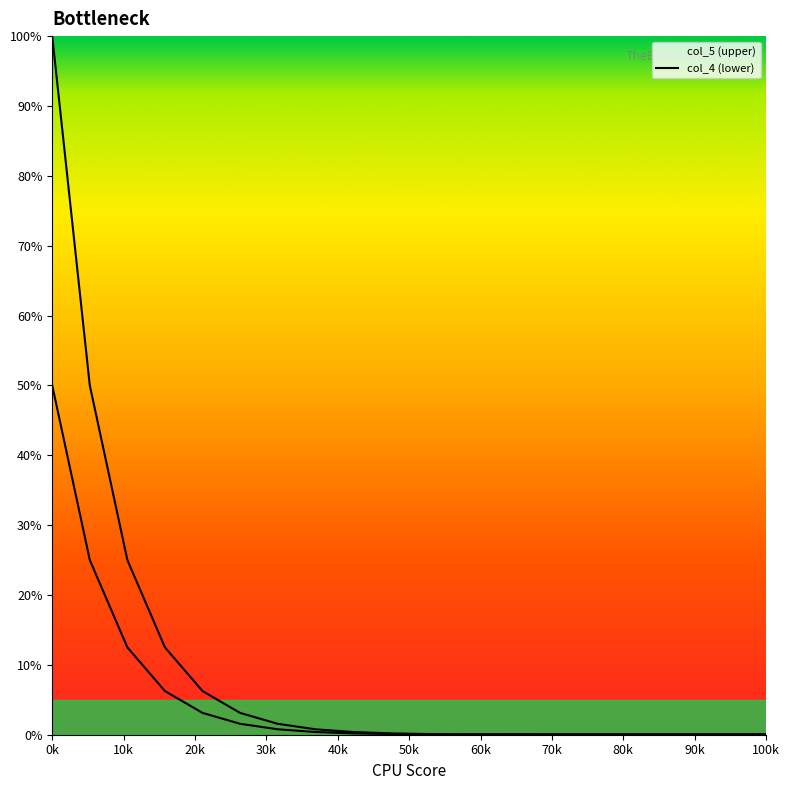

What is the average value of the col_5 series?

10.0